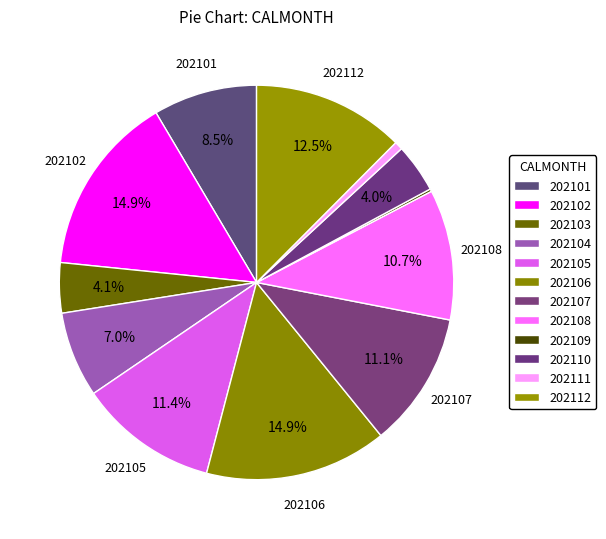

To the nearest percent, what percentage of the pie is 202102?

15%